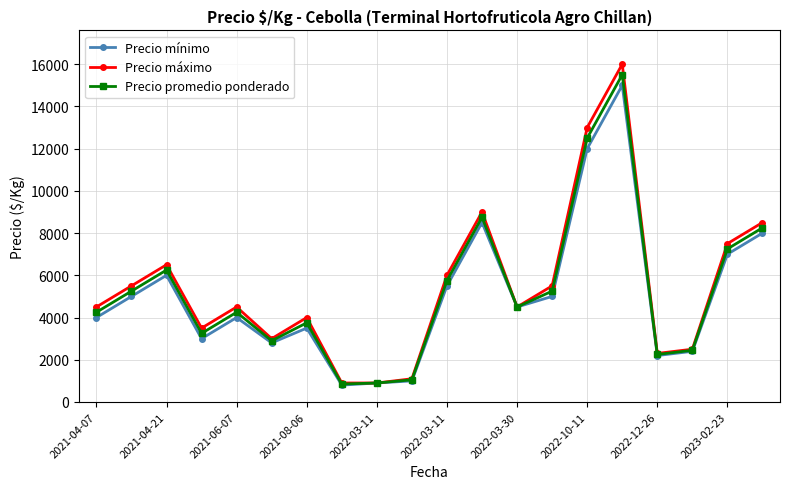

Which series has the widest spread of values?

Precio máximo